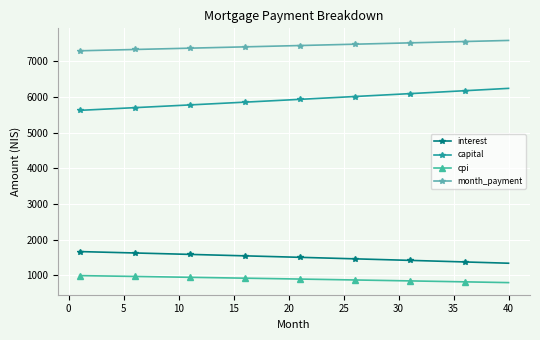

What is the minimum value shown in the chart?

799.1